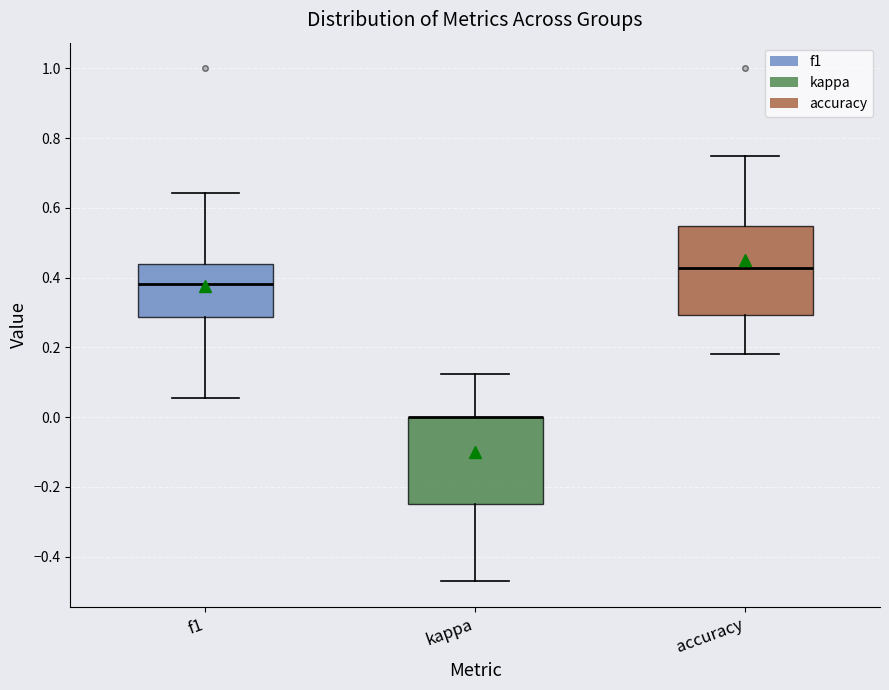

Reading left to right, transcribe this box plot: for each box, give where its median line is, the range the box spans, and where its two whiskers end, as read against the y-axis. The values are not printed on the chart, so give them approximately, as read against the axis.

f1: median 0.38, box 0.28 to 0.44, whiskers 0.06 to 0.64
kappa: median 0.00 (drawn on the box's upper edge), box -0.24 to 0.00, whiskers -0.48 to 0.12
accuracy: median 0.42, box 0.30 to 0.54, whiskers 0.18 to 0.76